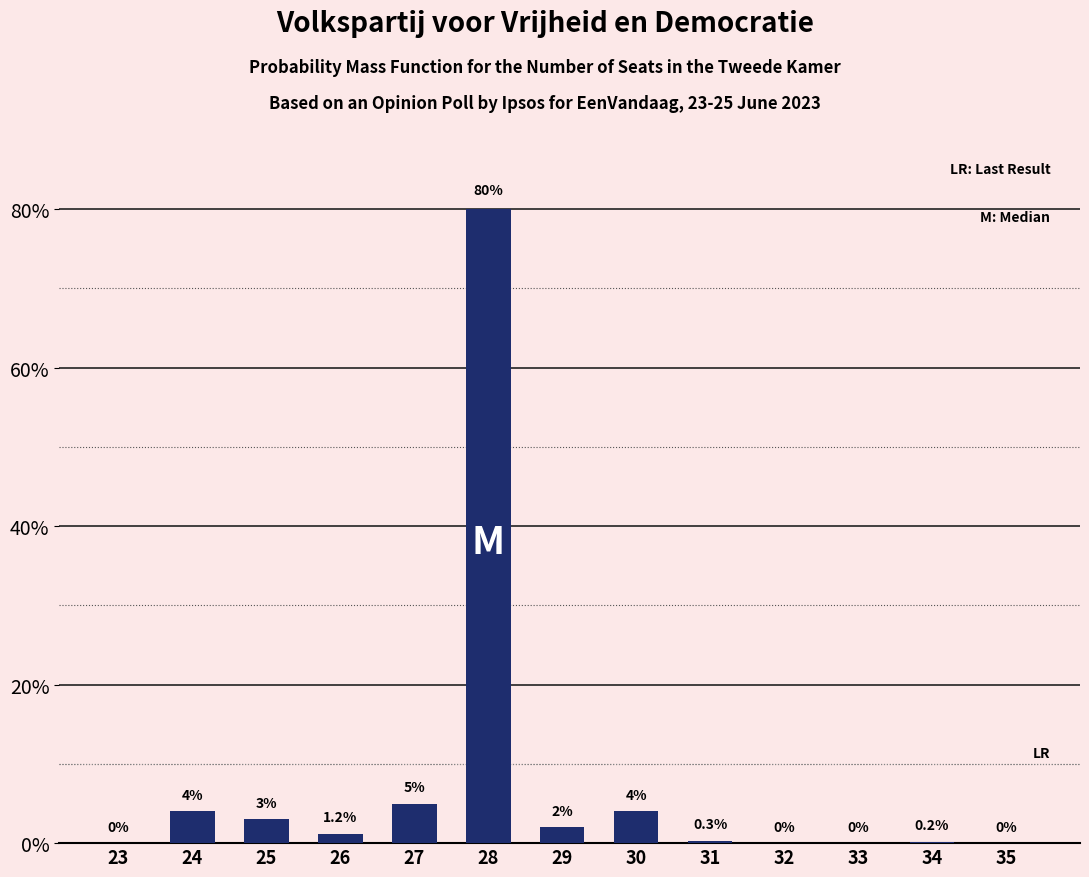

Reading left to right, extract all data points from this chart.

23=0.0	24=4.0	25=3.0	26=1.2	27=5.0	28=80.0	29=2.0	30=4.0	31=0.3	32=0.0	33=0.0	34=0.2	35=0.0